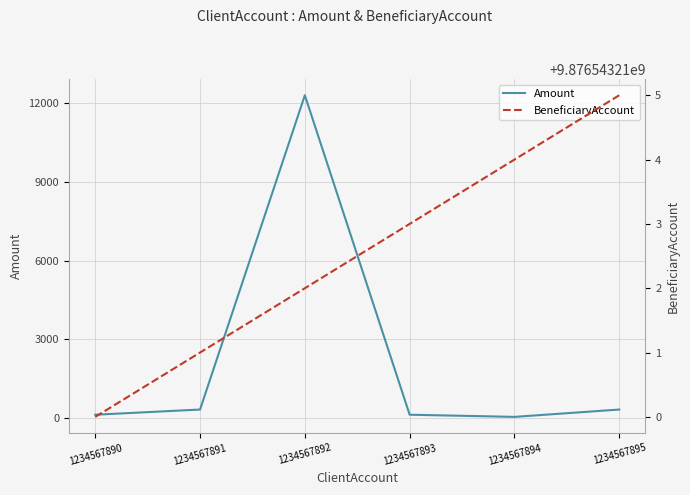

What is the difference between the highest and lowest values at 1234567892?

9876530898